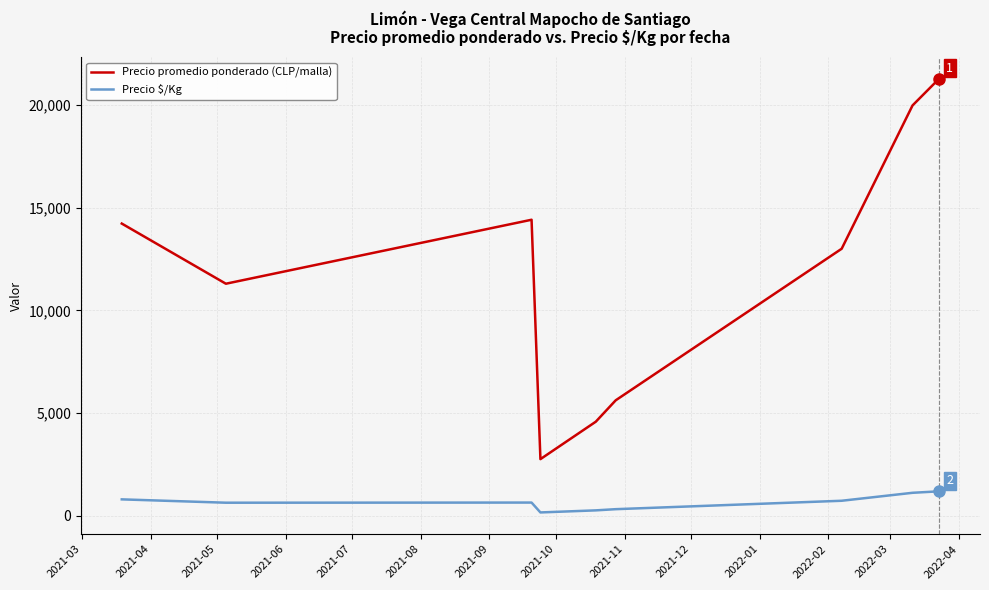

Which series has the largest range (max minus min)?

Precio promedio ponderado (CLP/malla)